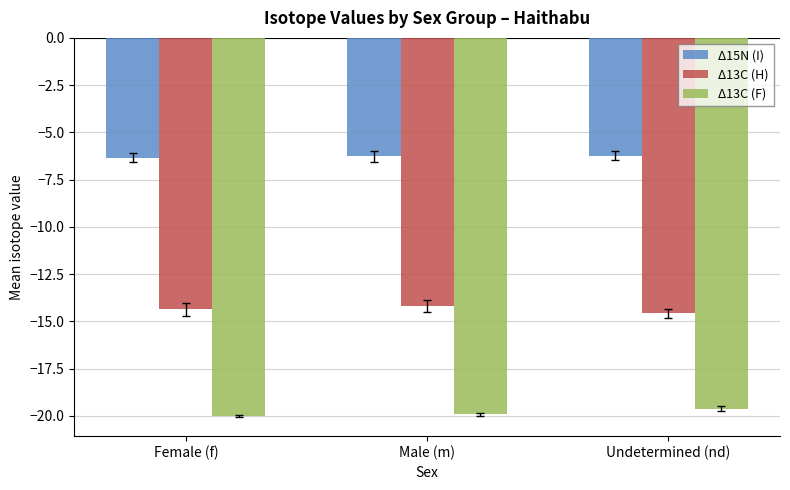

Is it true that Δ15N (I) equals -1.4 at Female (f)?

False